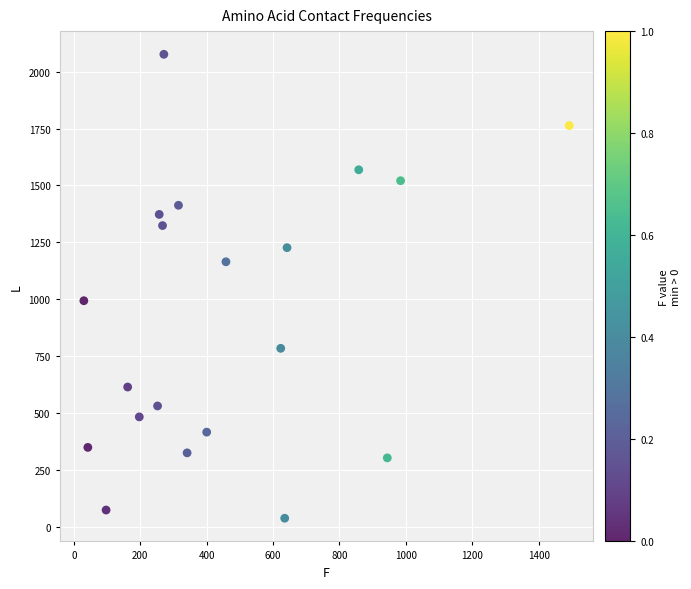

What is the range of X values (max minus min)?

1462